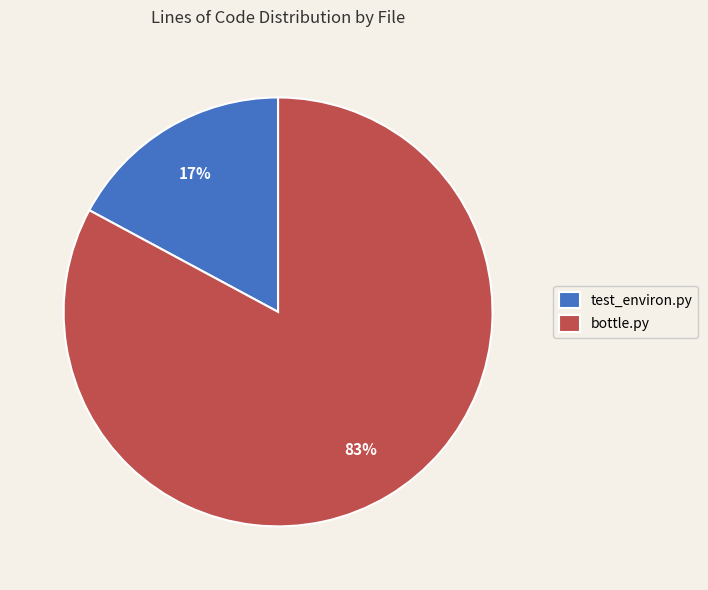

Do test_environ.py and bottle.py together represent more than half of the pie?

Yes